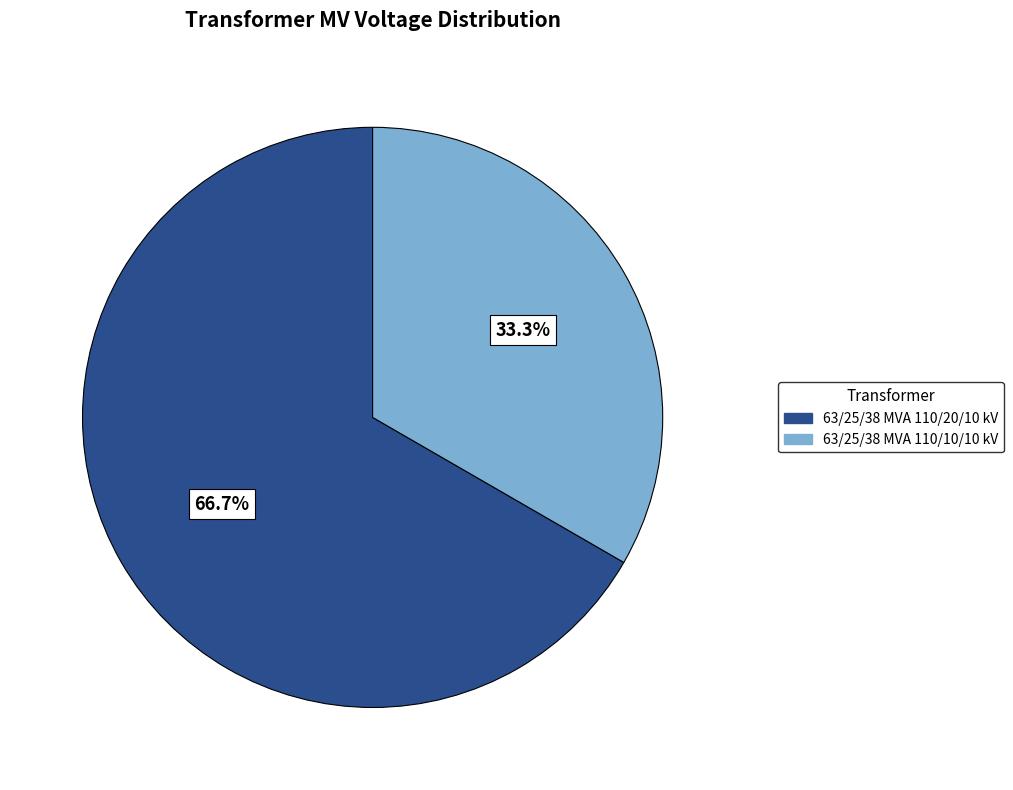

What is the majority slice?

63/25/38 MVA 110/20/10 kV